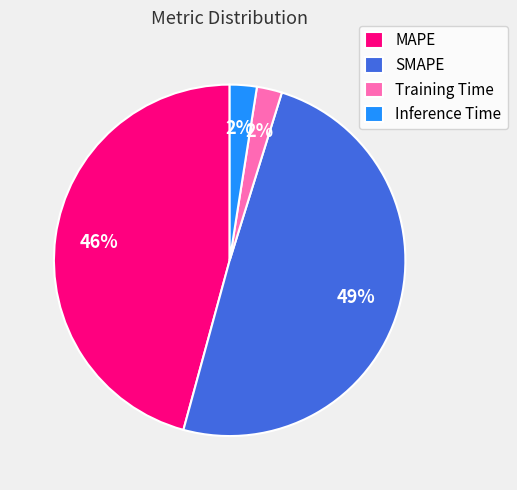

What percentage is the Inference Time slice, to the nearest percent?

2%